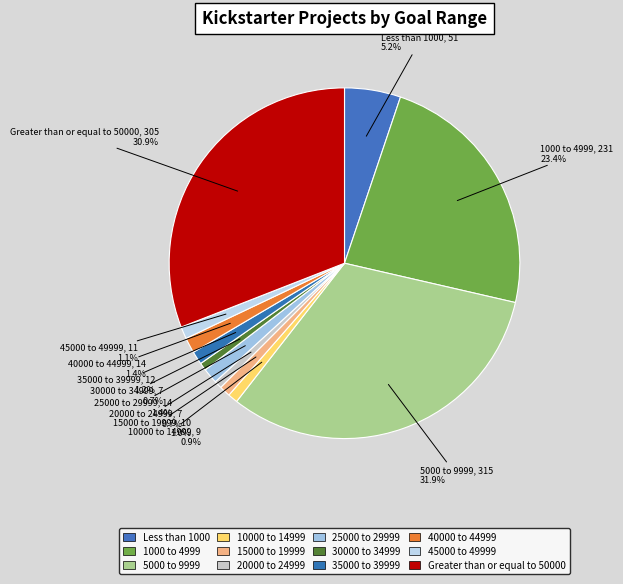

Do 1000 to 4999 and 10000 to 14999 together represent more than half of the pie?

No